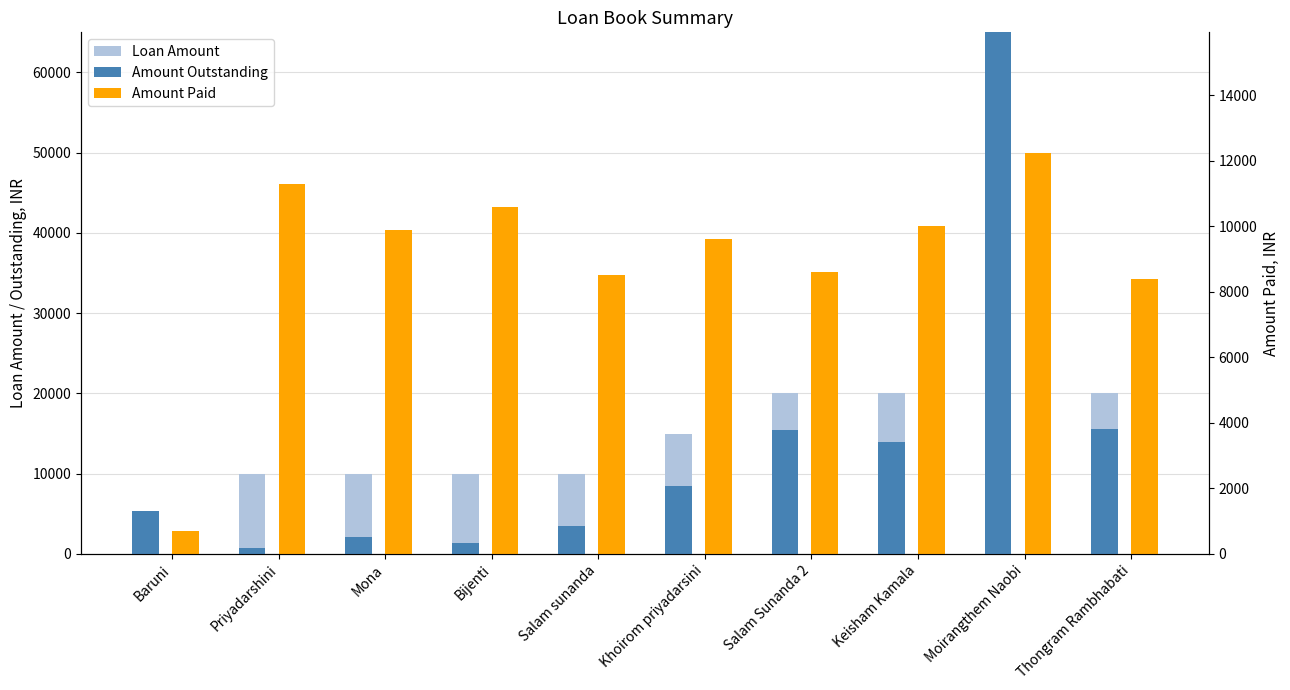

At Moirangthem Naobi, list the series in order from smallest to largest.

Amount Paid, Loan Amount, Amount Outstanding